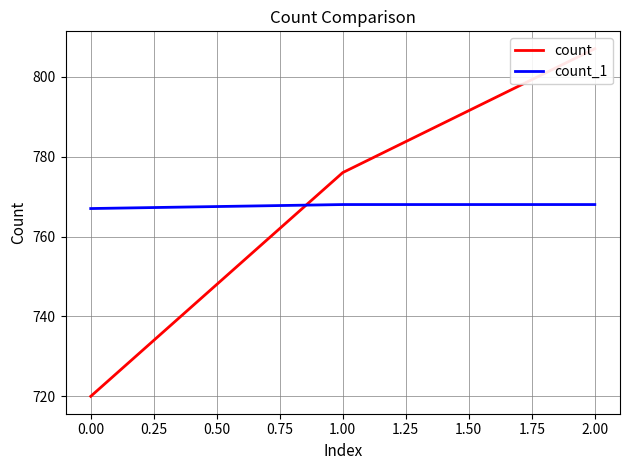

At 0.00, list the series in order from largest to smallest.

count_1, count